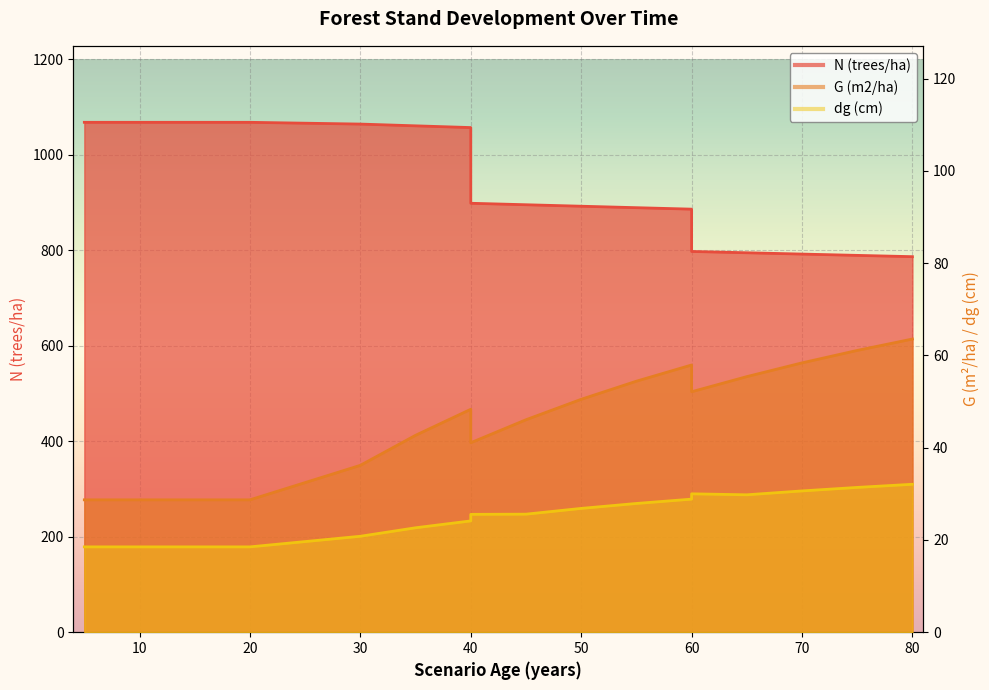

Which series has the largest range (max minus min)?

N (trees/ha)